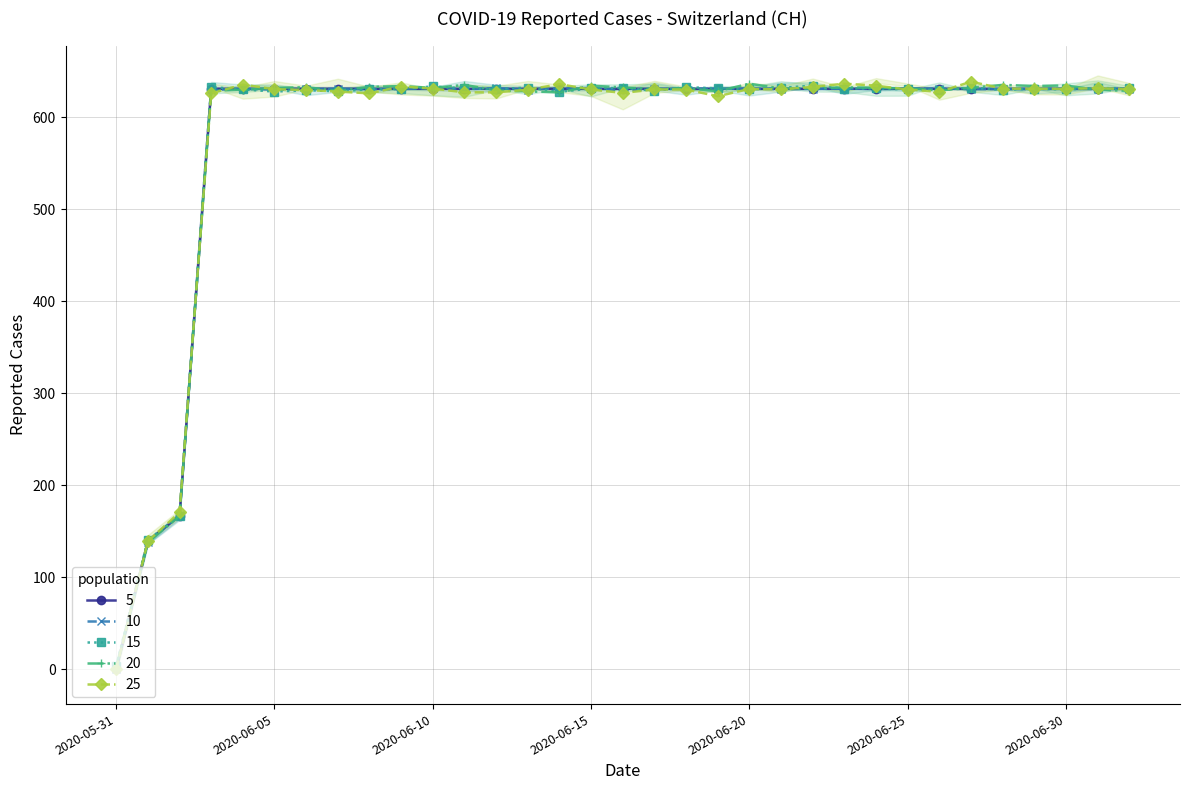

What position from the right is 2020-06-12?

21